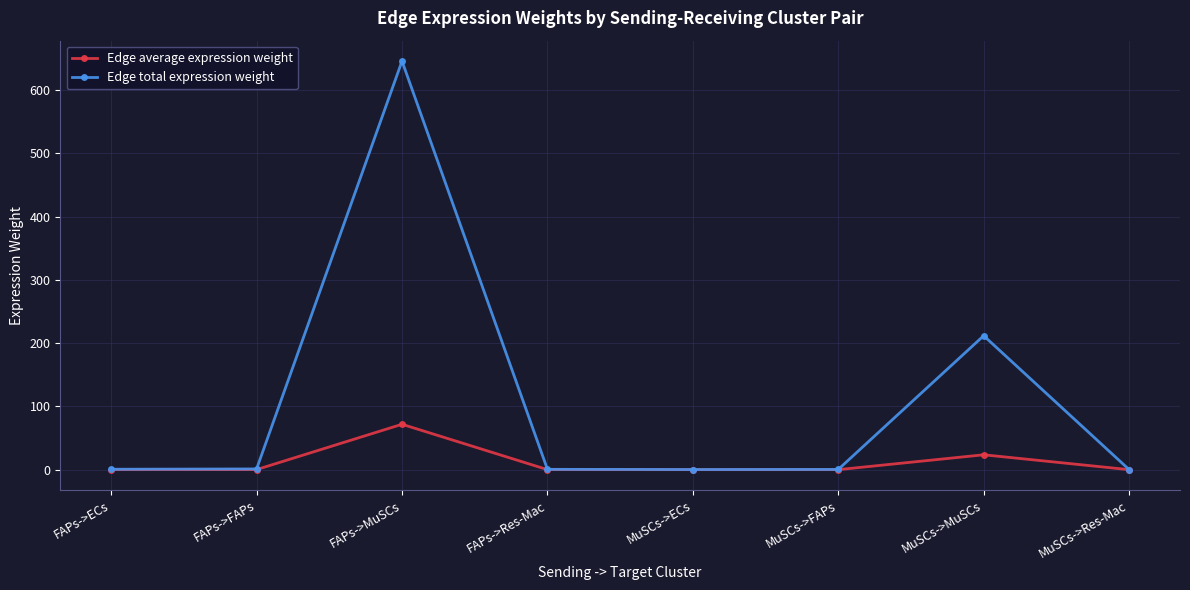

Which series has the largest total across all categories?

Edge total expression weight